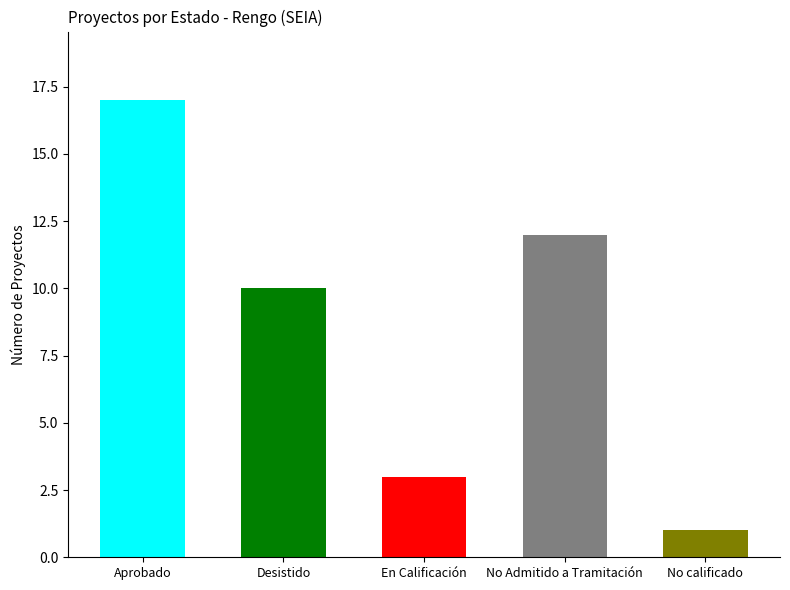

What is the label of the 2nd bar from the left?

Desistido